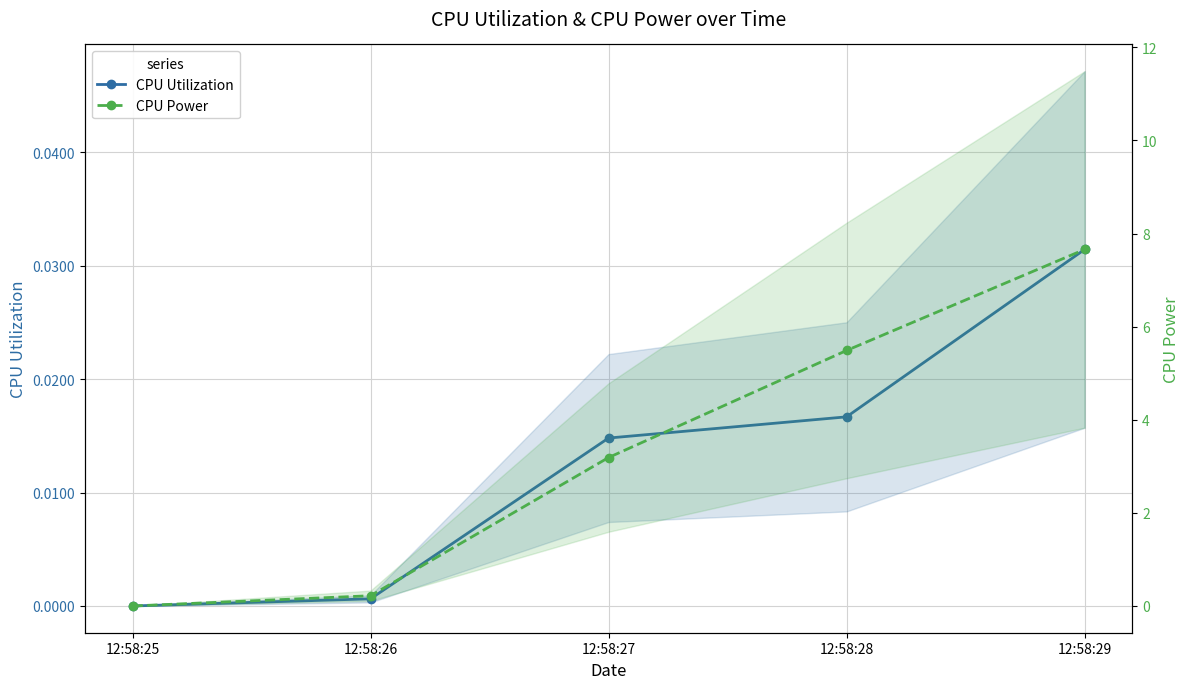

Between 12:58:25 and 12:58:29, which is larger?

12:58:29